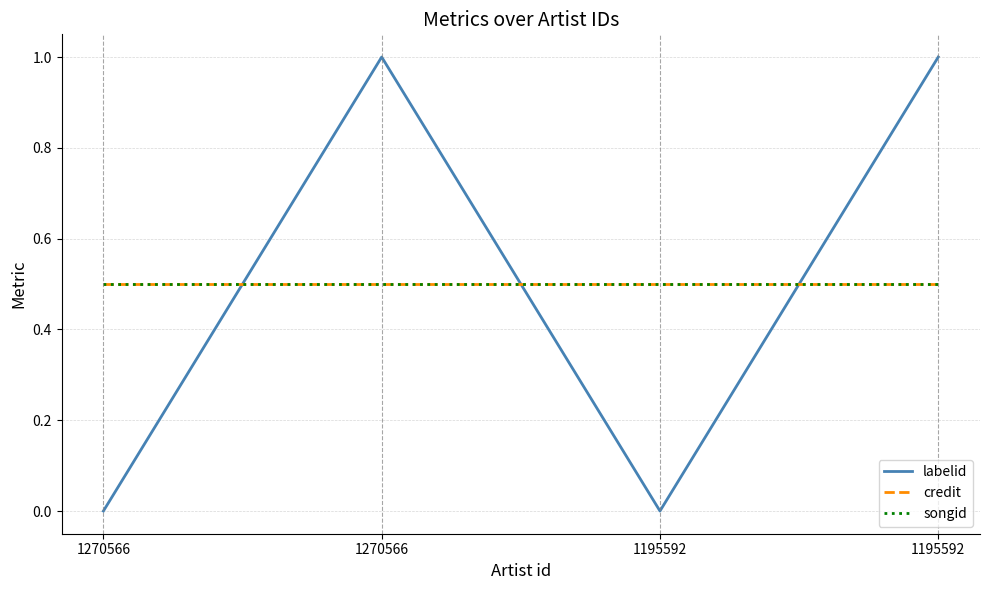

Is this an area chart (filled region under the line)?

No